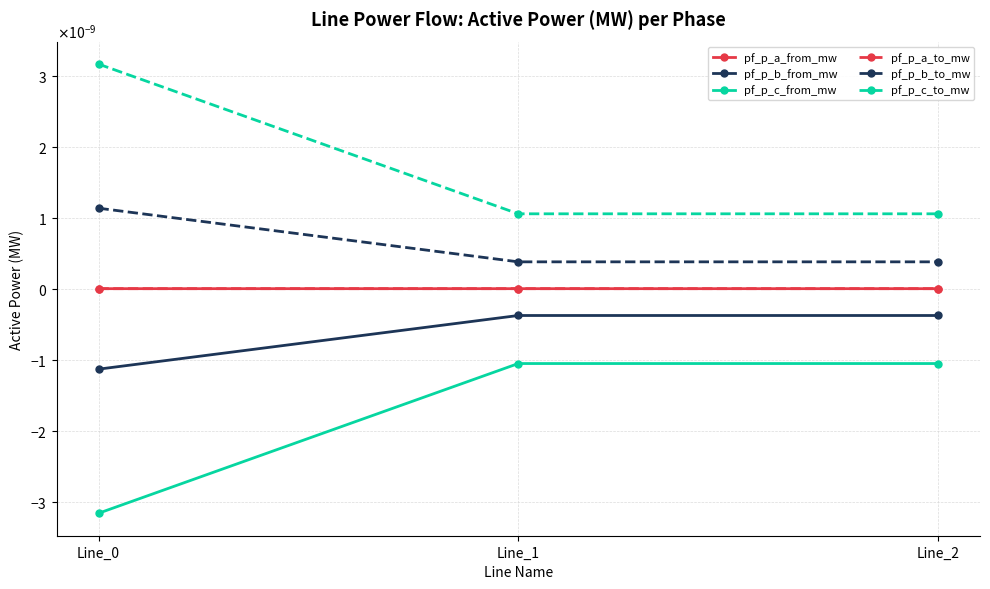

Between Line_0 and Line_1, which is larger?

Line_0